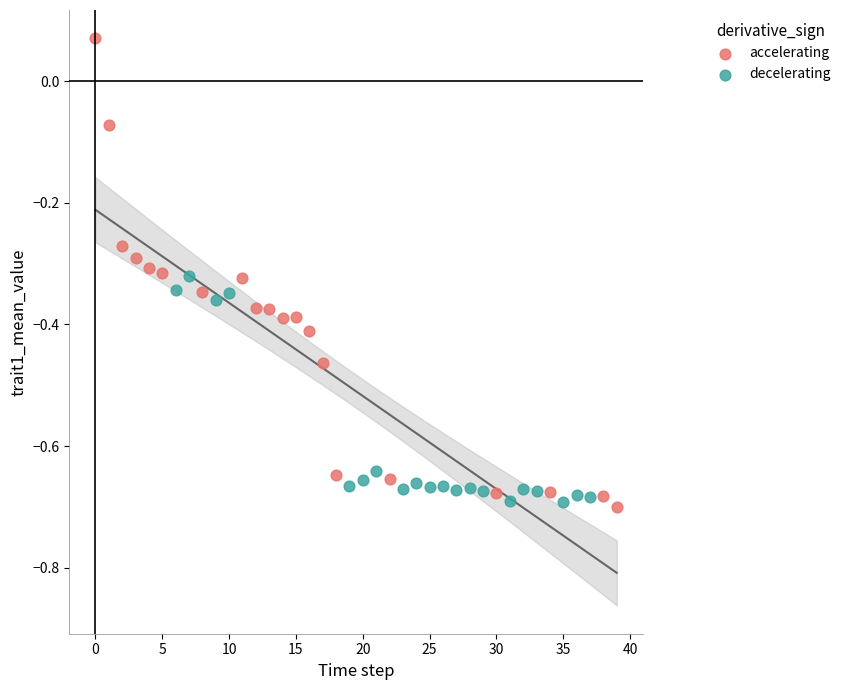

Which series reaches the minimum Y coordinate?

accelerating